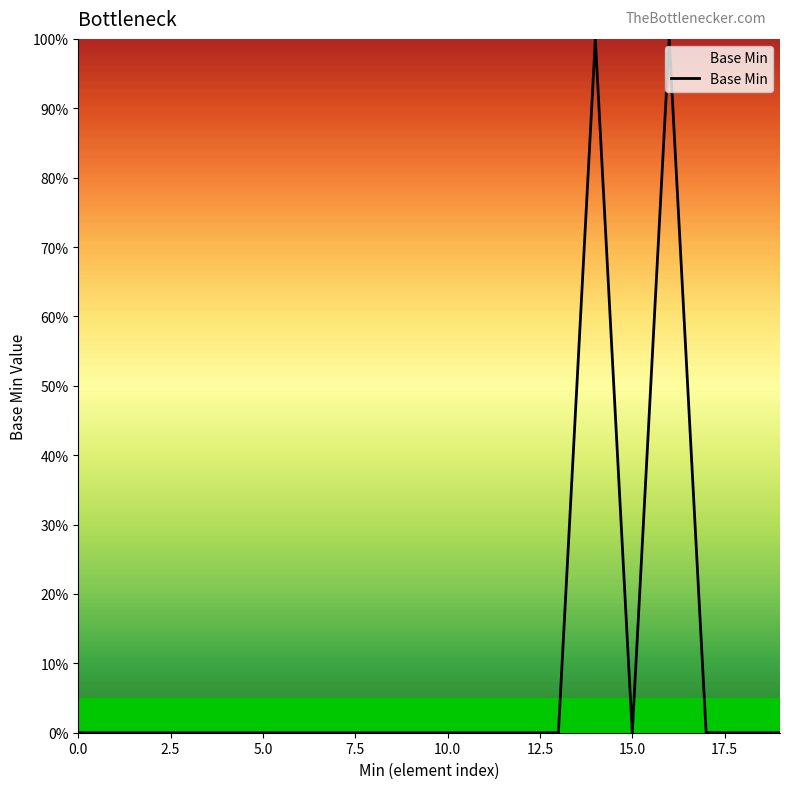

Is this an area chart (filled region under the line)?

Yes